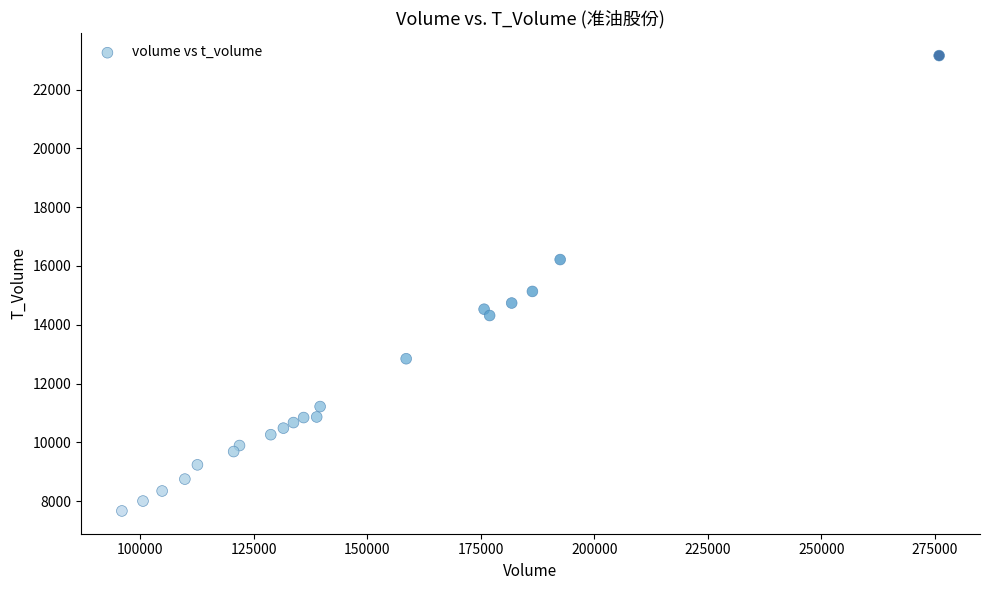

What Y value in the scatter plot is closest to 15411?

15134